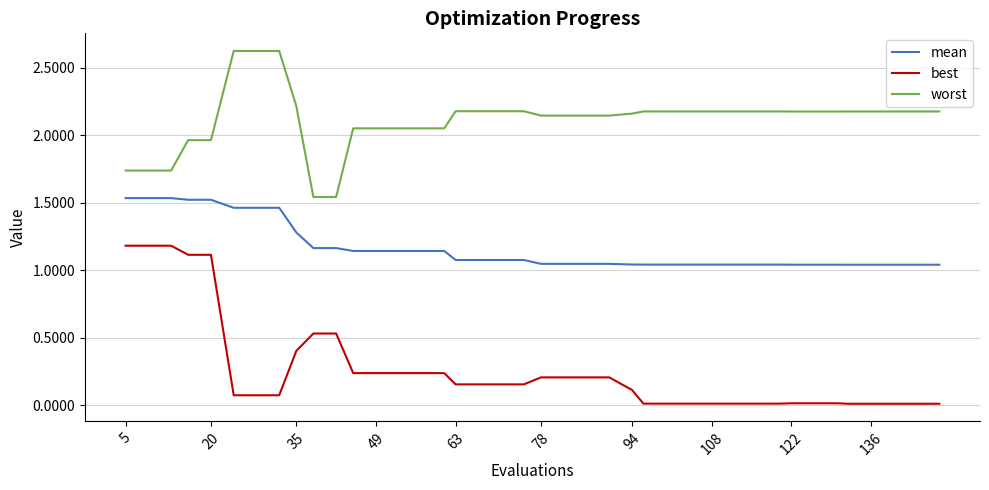

True or false: mean and worst intersect in this chart.

False